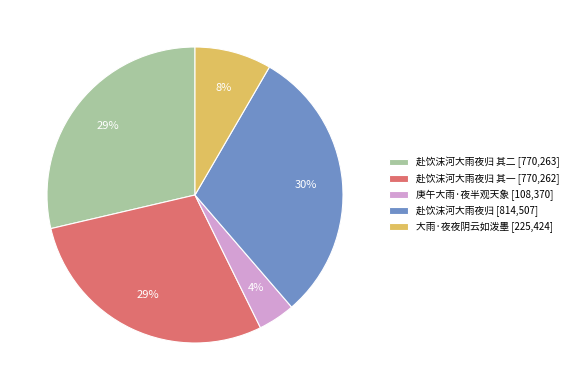

Does any single category account for the majority?

No